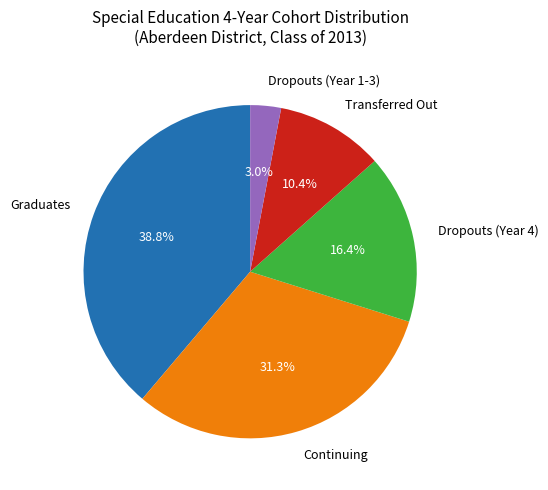

Combined, what portion of the pie is Dropouts (Year 1-3) and Graduates?

41.8%